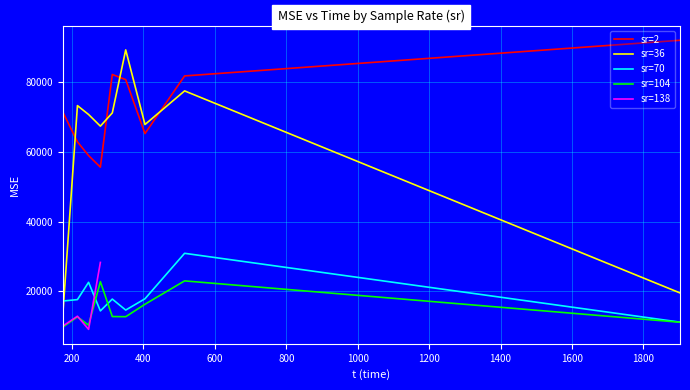

Reading left to right, extract all data points from this chart.

2=71518.8	2=62950.3	2=59013.6	2=55686.7	2=82291.8	2=80815.1	2=65325.7	2=81875.6	2=92109.6	36=13302.5	36=73353.1	36=70805.7	36=67461.4	36=71261.6	36=89344.5	36=67926.3	36=77577.3	36=19586.2	70=17259.8	70=17674.3	70=22634.0	70=14425.0	70=17825.1	70=14666.9	70=17911.4	70=30959.5	70=11198.0	104=9783.8	104=12712.3	104=10324.7	104=22821.4	104=12808.0	104=12761.3	104=16335.1	104=23044.1	104=11170.8	138=10081.4	138=12903.3	138=9132.7	138=28343.1